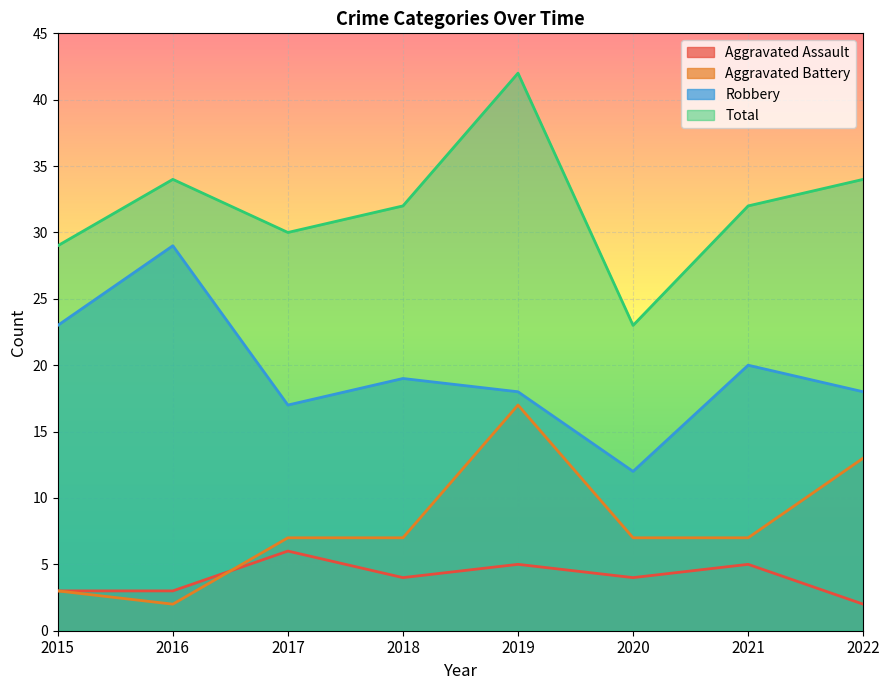

Is it true that Aggravated Assault equals 5 at 2021?

True